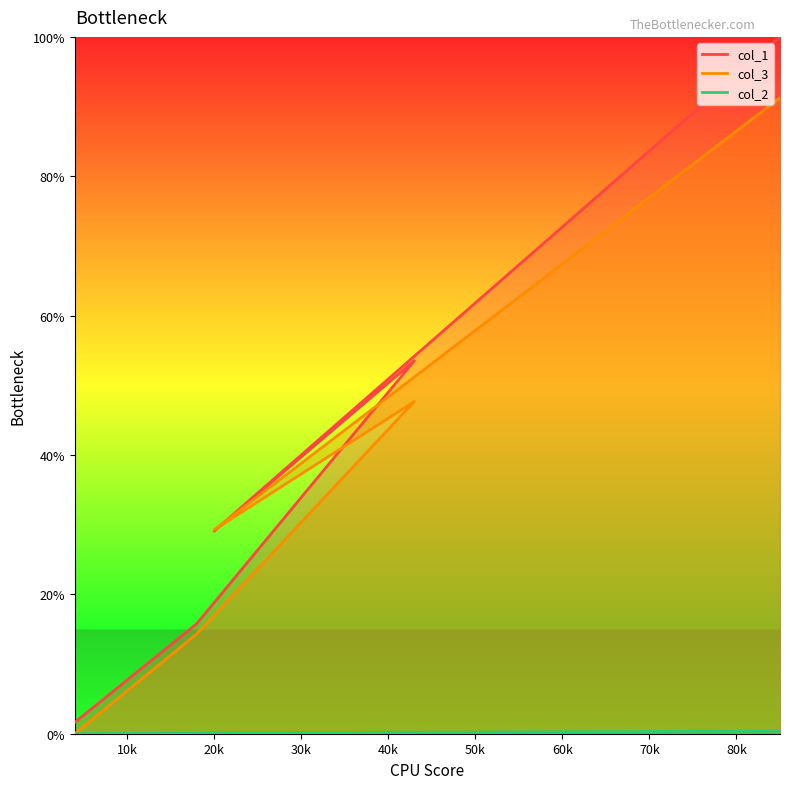

True or false: col_2 and col_3 intersect in this chart.

False